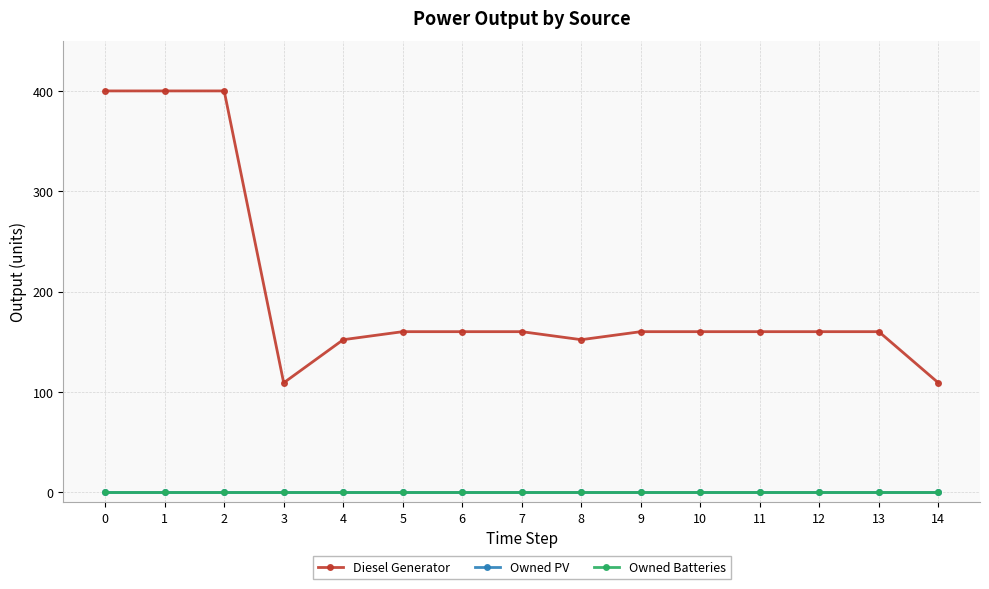

Reading left to right, list all the values displayed in this chart.

Diesel Generator: 0=400	1=400	2=400	3=109	4=152	5=160	6=160	7=160	8=152	9=160	10=160	11=160	12=160	13=160	14=109
Owned PV: 0=0	1=0	2=0	3=0	4=0	5=0	6=0	7=0	8=0	9=0	10=0	11=0	12=0	13=0	14=0
Owned Batteries: 0=0	1=0	2=0	3=0	4=0	5=0	6=0	7=0	8=0	9=0	10=0	11=0	12=0	13=0	14=0